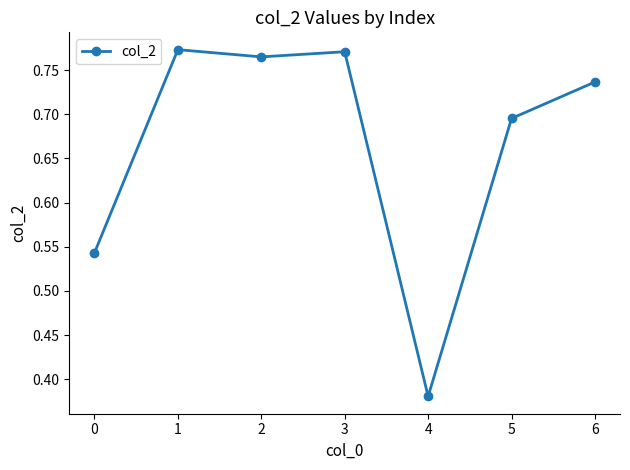

True or false: the data has more than 1 interior local peaks.

True